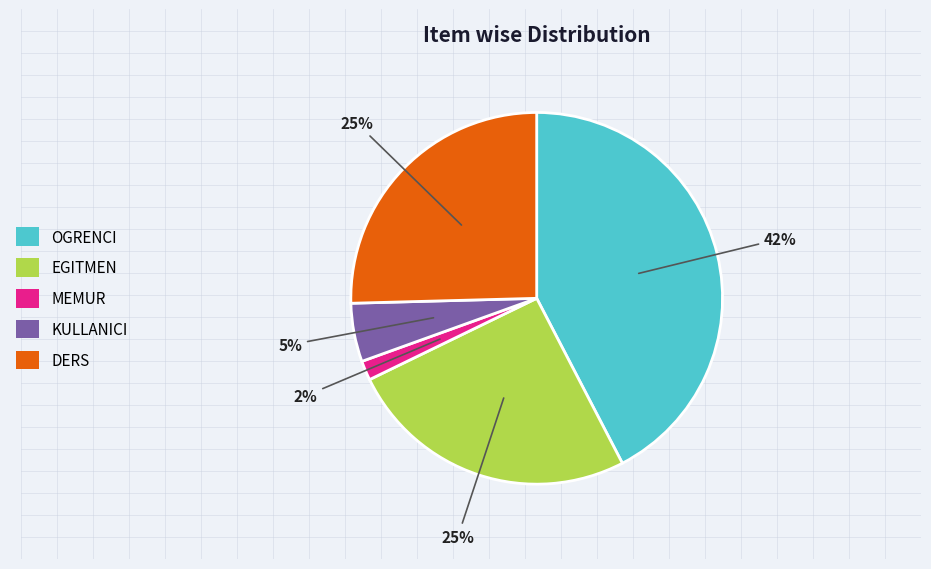

Count the number of slices in the pie.

5